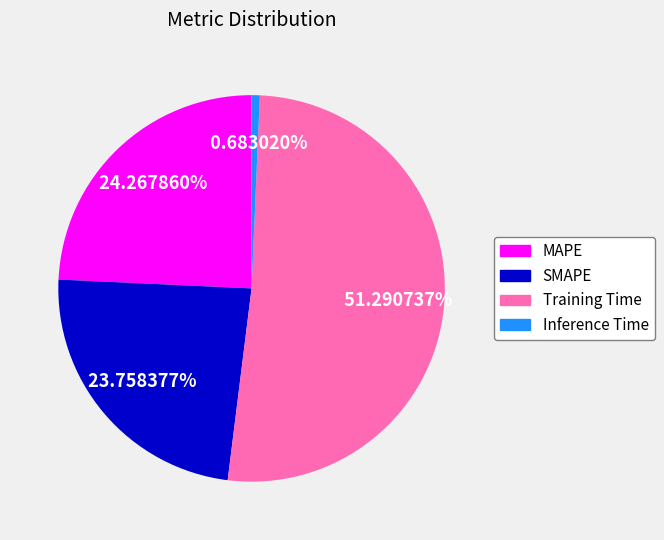

To the nearest percent, what percentage of the pie is Inference Time?

1%